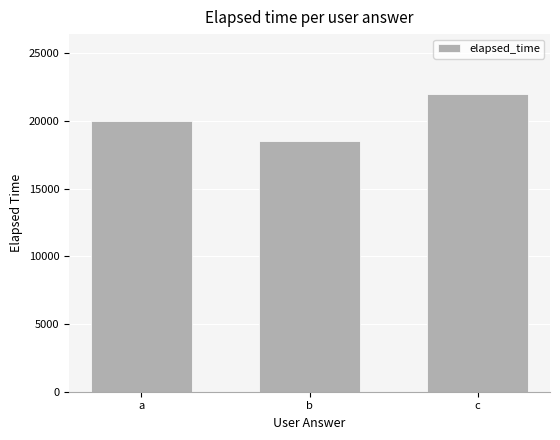

How many data points are less than 20000?

1